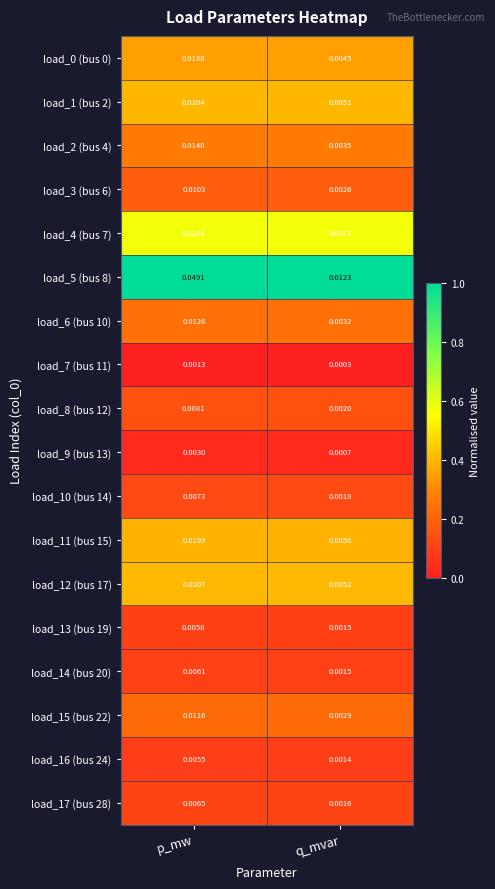

Where is load_0 (bus 0) nearest to the value 0?

q_mvar